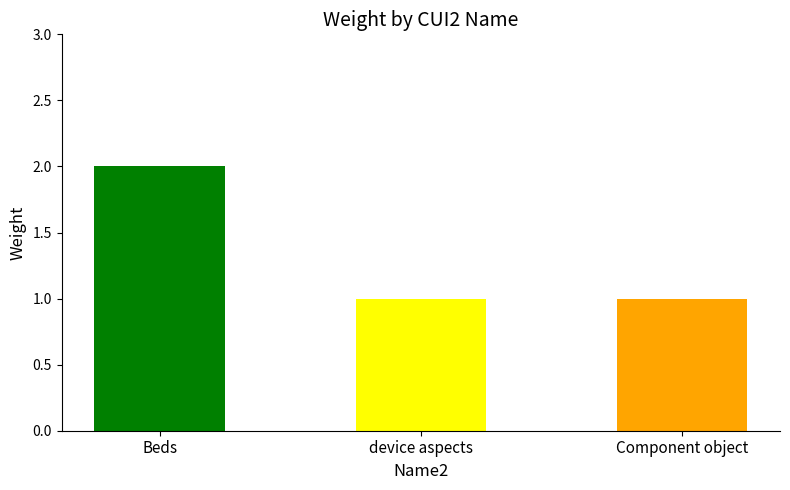

What position from the left is device aspects?

2